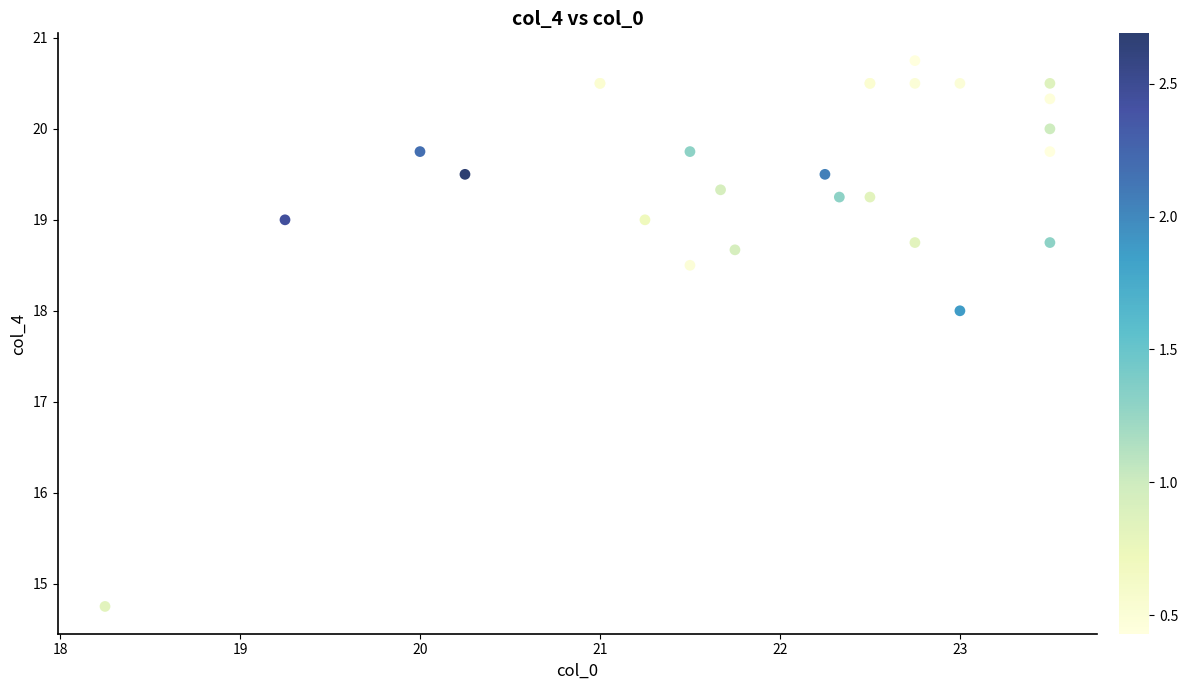

What Y value in the scatter plot is closest to 17?

18.0